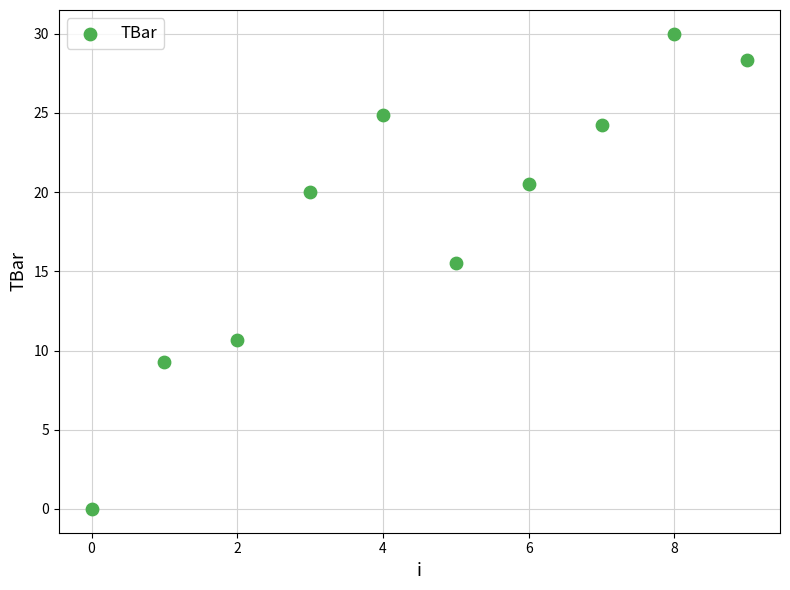

What Y value in the scatter plot is closest to 15?

15.6